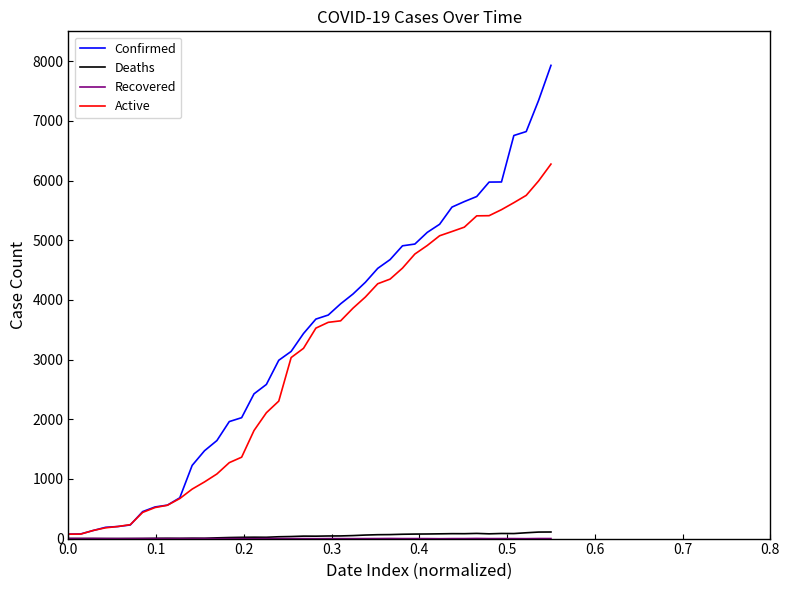

What is the greatest value displayed?

7929.7